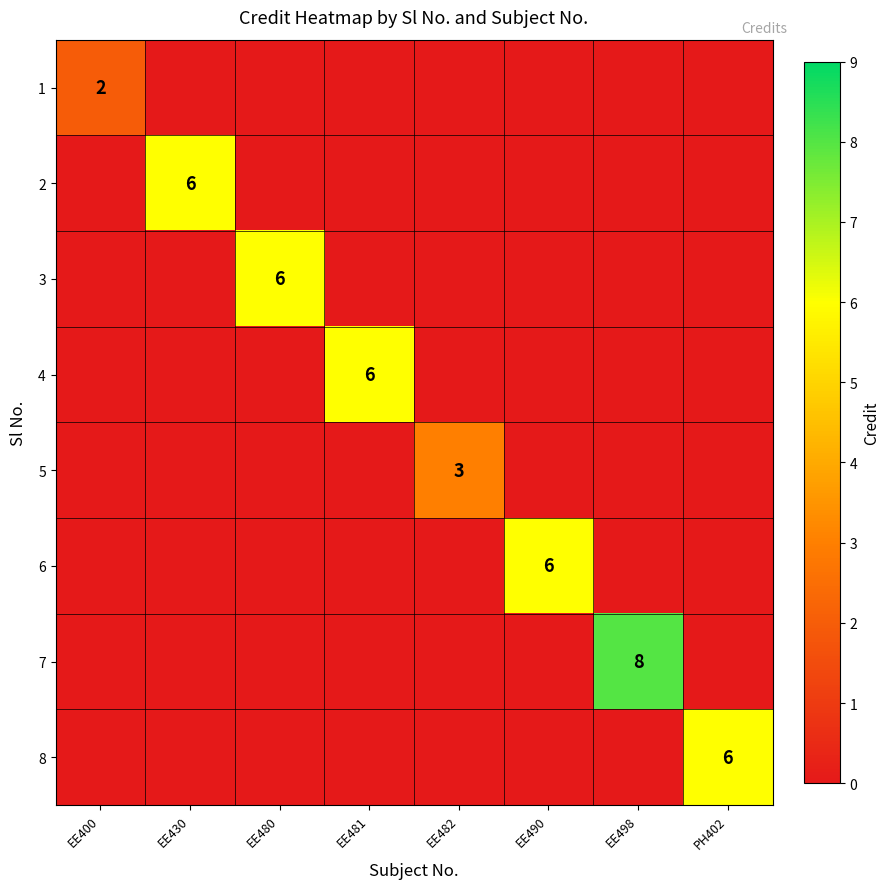

Which series has the largest total across all categories?

7